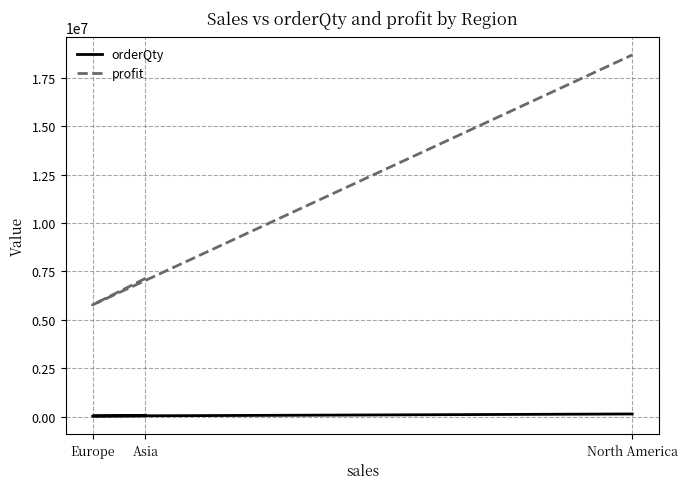

At which category is the sum across all series the highest?

North America